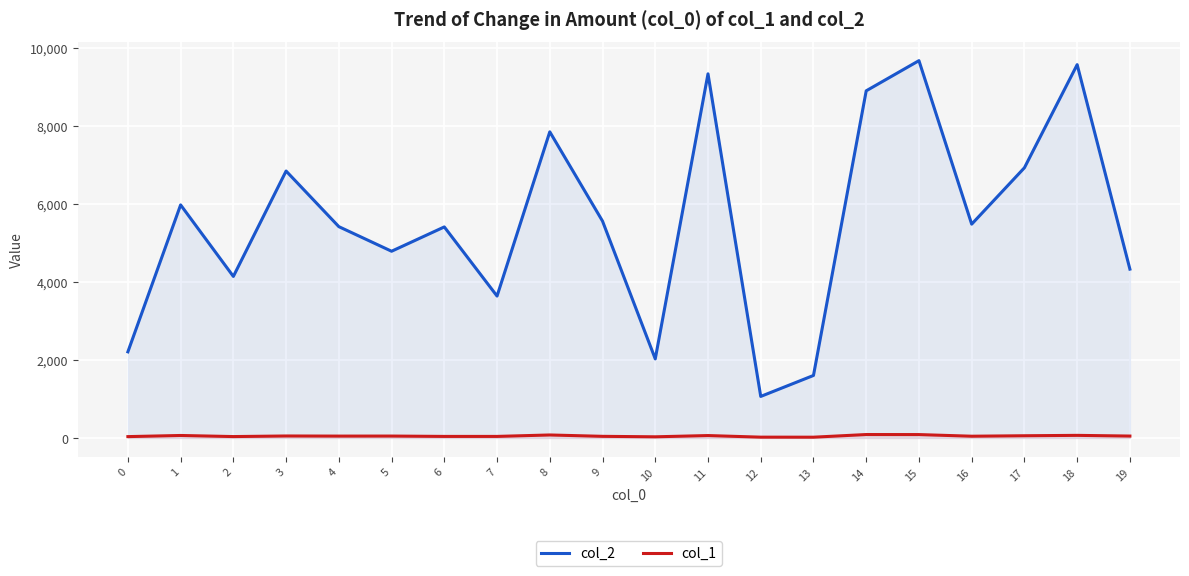

What is the difference between the second highest and minimum values in the col_1 series?

67